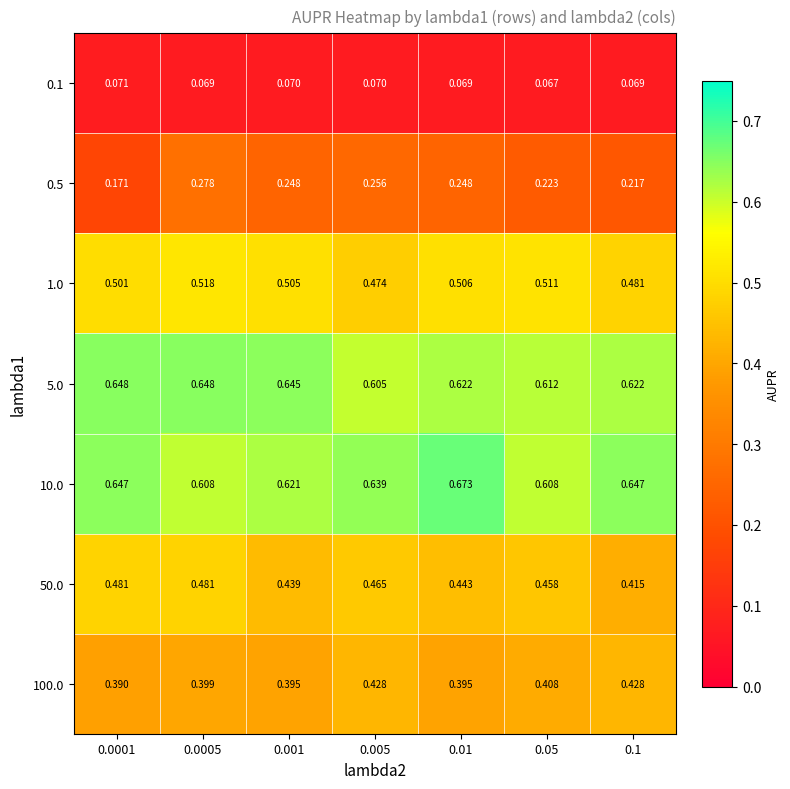

Count the number of categories in the chart.

7